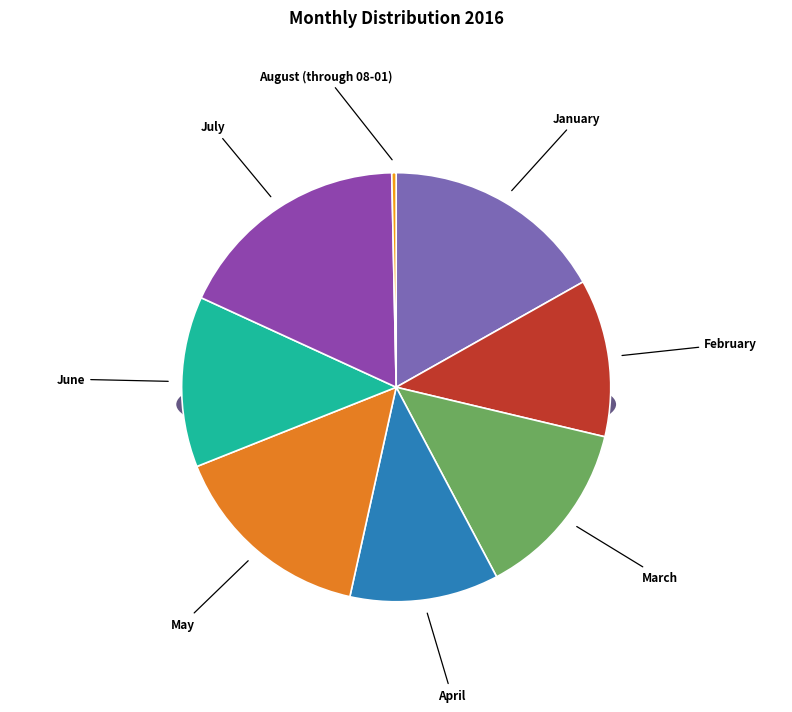

How many segments does this pie chart have?

8